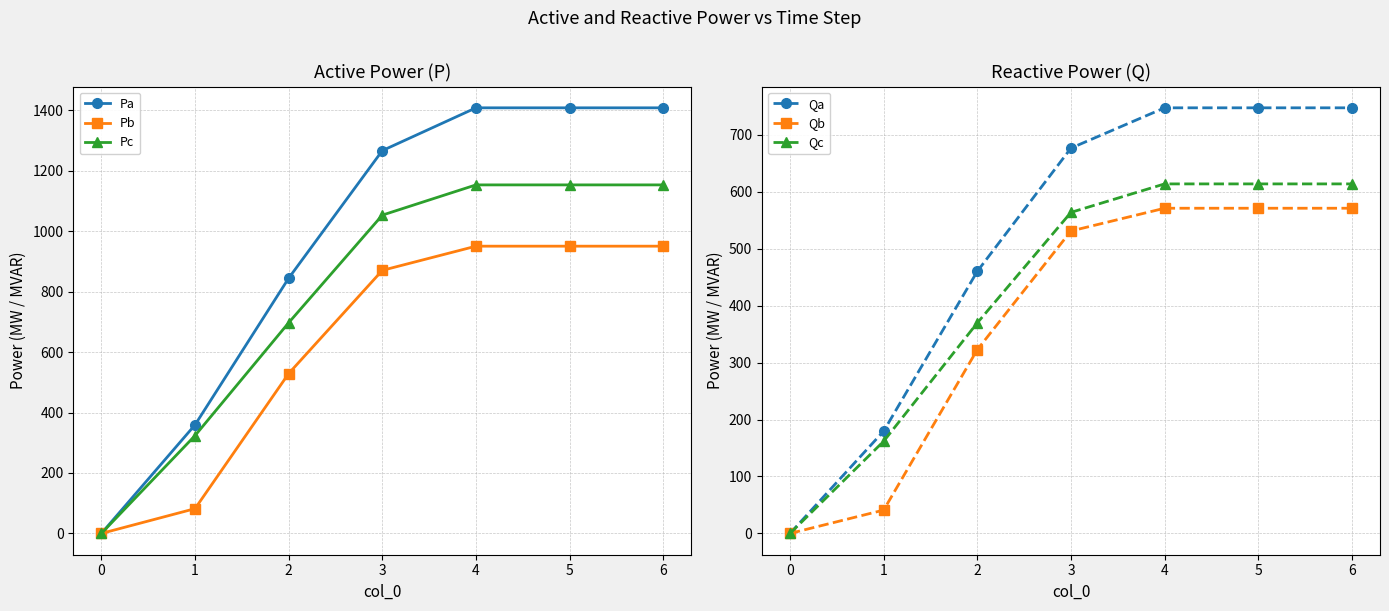

What is the difference between the maximum and minimum values in the Qc series?

613.7